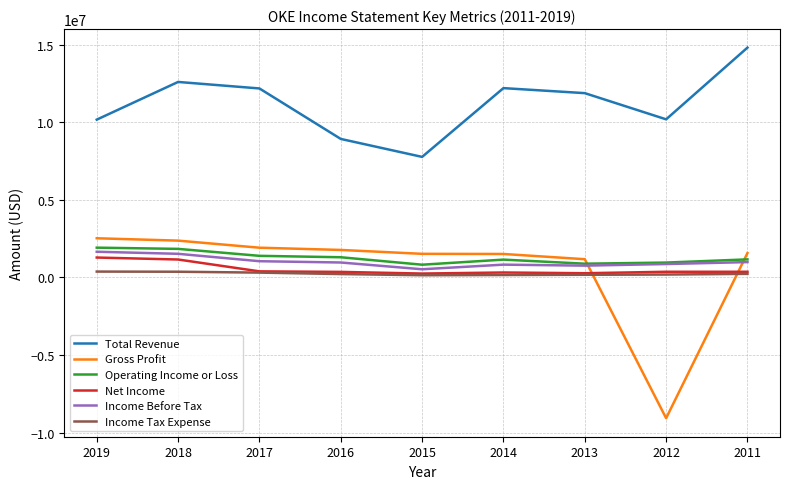

True or false: Net Income and Total Revenue intersect in this chart.

False